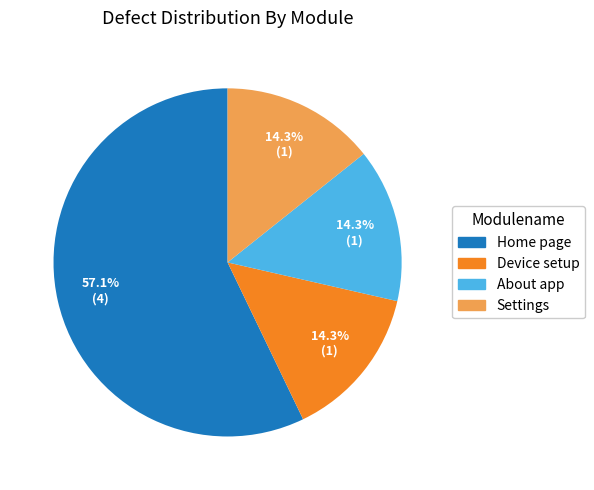

What percentage is the About app slice, to the nearest percent?

14%